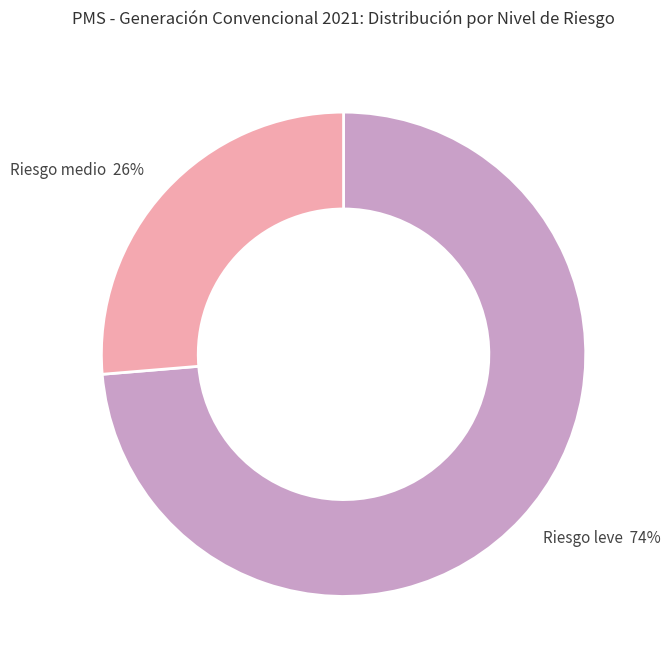

Count the number of slices in the pie.

2